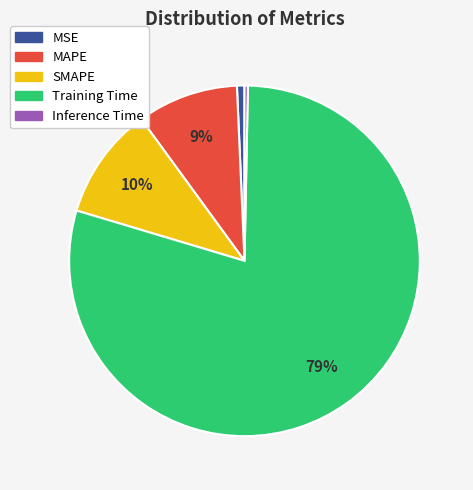

Which category has the biggest portion of the pie?

Training Time